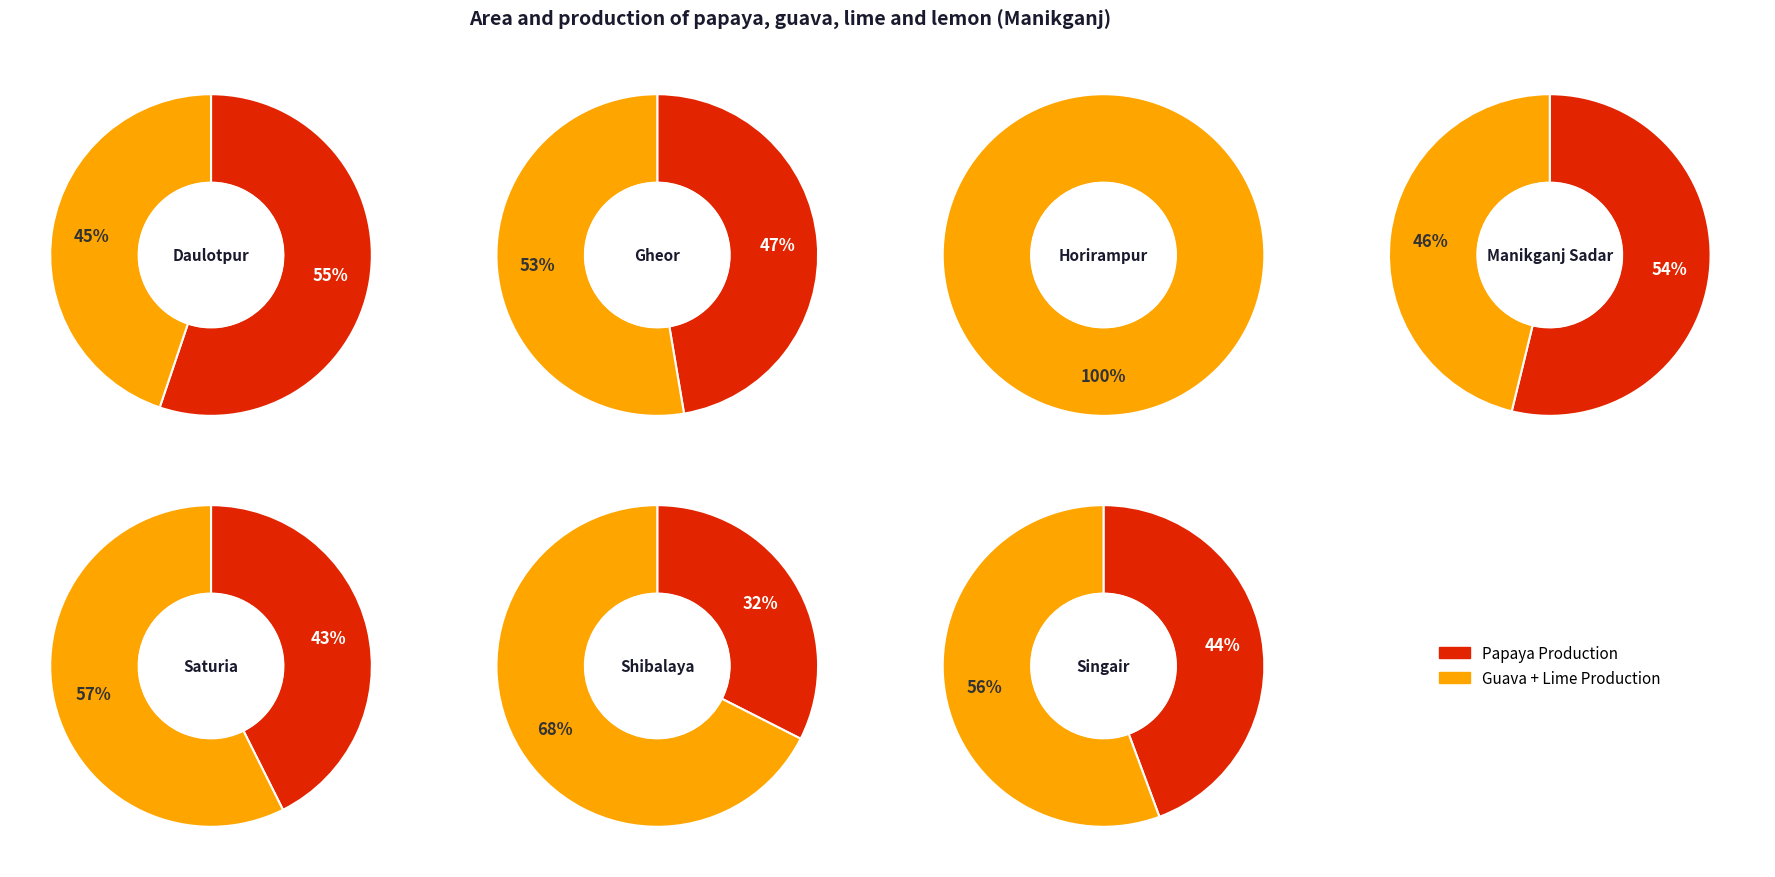

Which series has the widest spread of values?

papaya_production